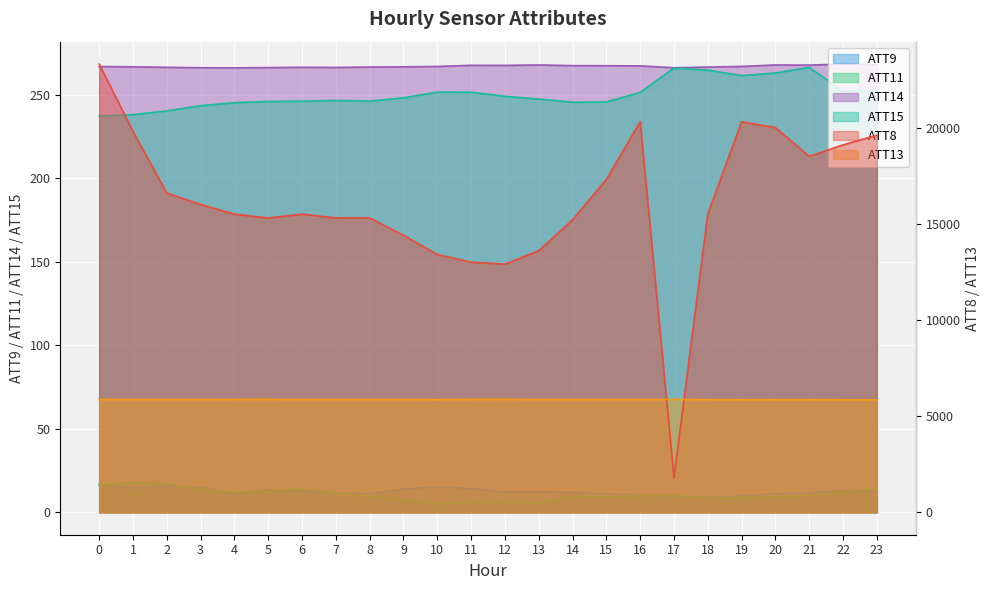

True or false: ATT13 and ATT11 intersect in this chart.

False